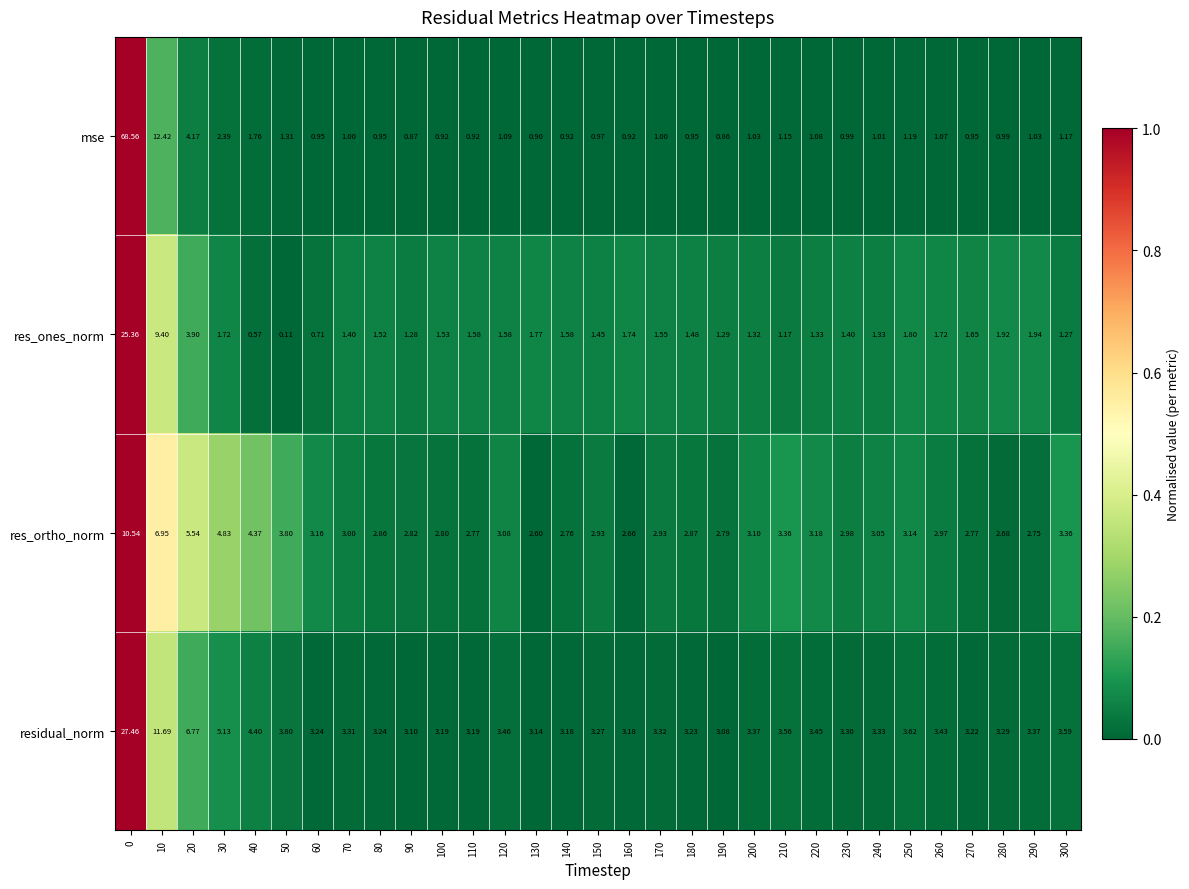

At how many categories does at least one series exceed 0?

31